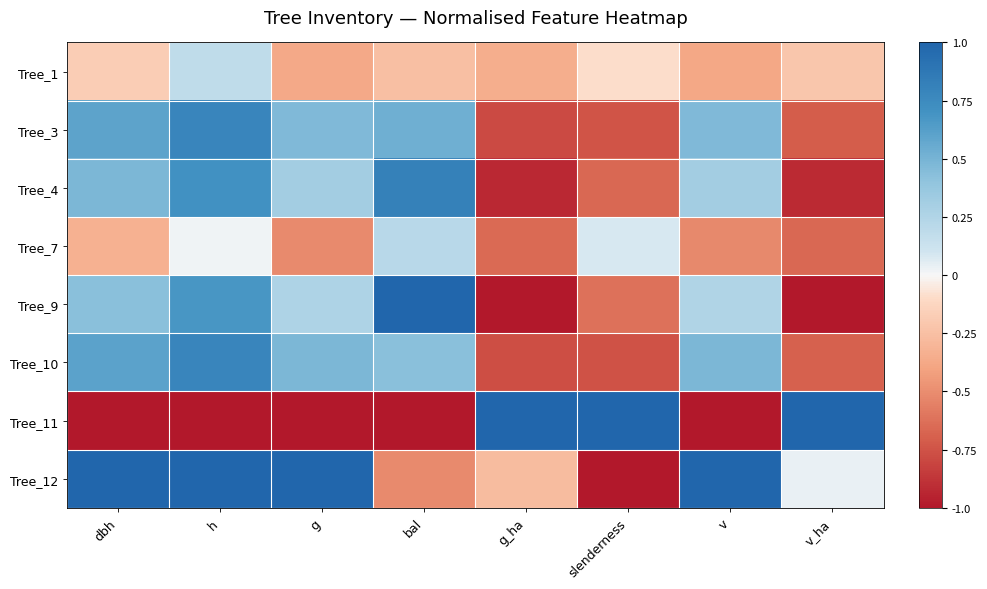

Reading right to left, transcribe all the data shown in this chart.

Tree_1: v_ha=-0.2	v=-0.4	slenderness=-0.1	g_ha=-0.3	bal=-0.3	g=-0.4	h=0.2	dbh=-0.2
Tree_3: v_ha=-0.7	v=0.5	slenderness=-0.7	g_ha=-0.8	bal=0.5	g=0.5	h=0.8	dbh=0.6
Tree_4: v_ha=-0.9	v=0.3	slenderness=-0.7	g_ha=-0.9	bal=0.8	g=0.3	h=0.7	dbh=0.5
Tree_7: v_ha=-0.7	v=-0.5	slenderness=0.1	g_ha=-0.7	bal=0.2	g=-0.5	h=0.0	dbh=-0.3
Tree_9: v_ha=-1.0	v=0.3	slenderness=-0.6	g_ha=-1.0	bal=1.0	g=0.3	h=0.7	dbh=0.4
Tree_10: v_ha=-0.7	v=0.5	slenderness=-0.8	g_ha=-0.8	bal=0.4	g=0.5	h=0.8	dbh=0.6
Tree_11: v_ha=1.0	v=-1.0	slenderness=1.0	g_ha=1.0	bal=-1.0	g=-1.0	h=-1.0	dbh=-1.0
Tree_12: v_ha=0.0	v=1.0	slenderness=-1.0	g_ha=-0.3	bal=-0.5	g=1.0	h=1.0	dbh=1.0